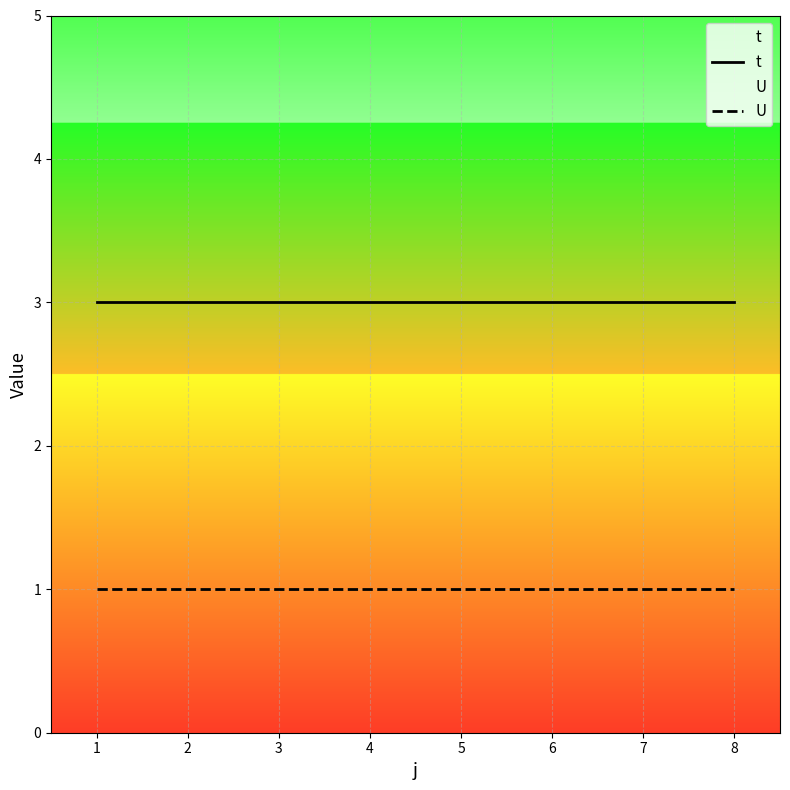

The t series shows 1 at 2. True or false?

False